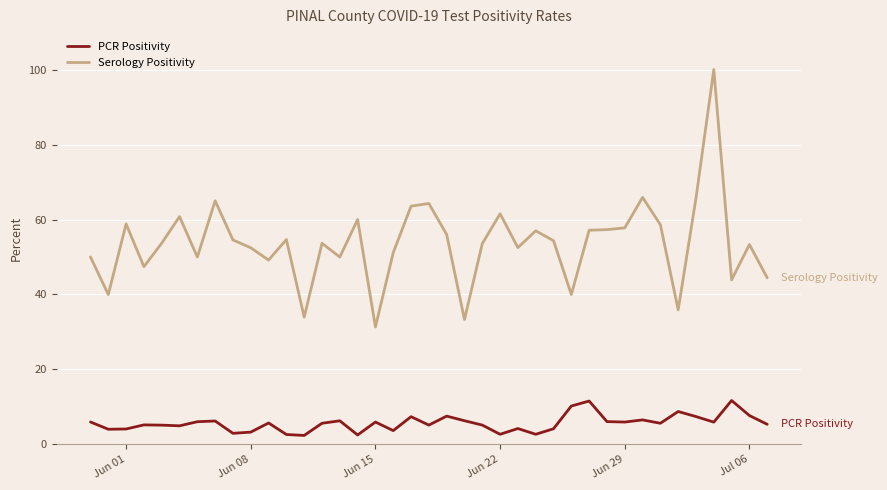

What are all the series names shown in the legend?

PCR Positivity, Serology Positivity